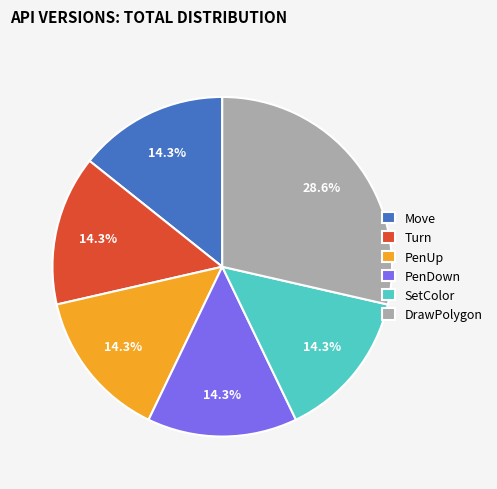

What percentage is the SetColor slice, to the nearest percent?

14%